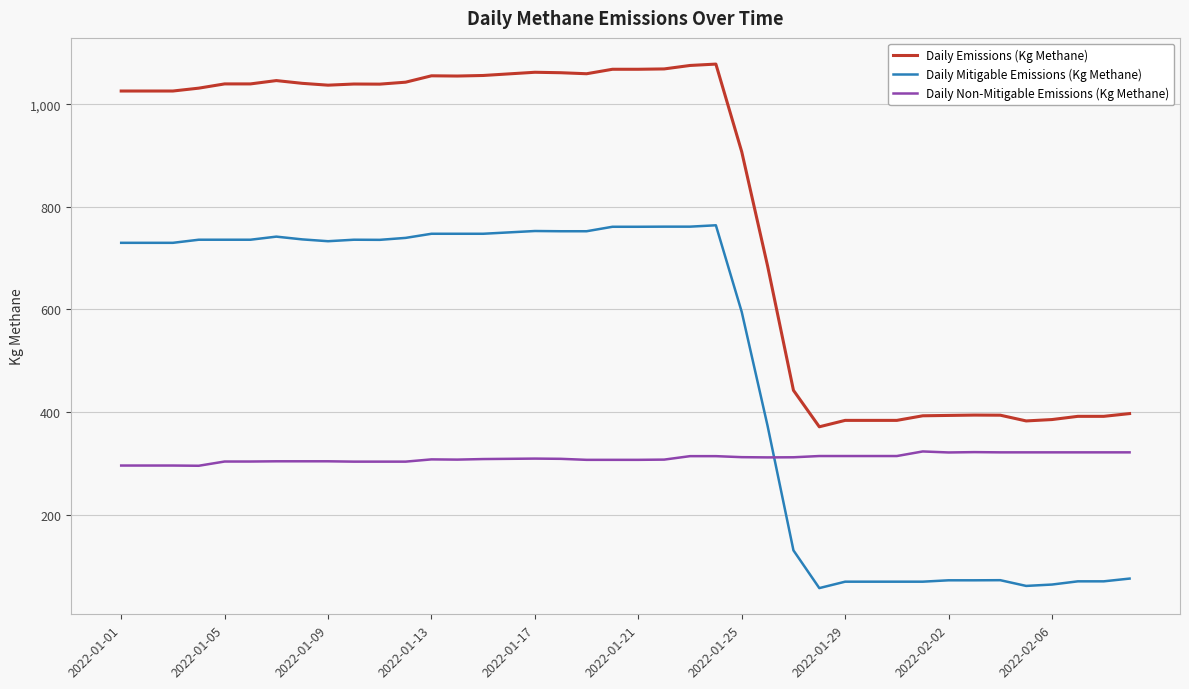

What is the sum of all Daily Mitigable Emissions (Kg Methane) values?

19868.7